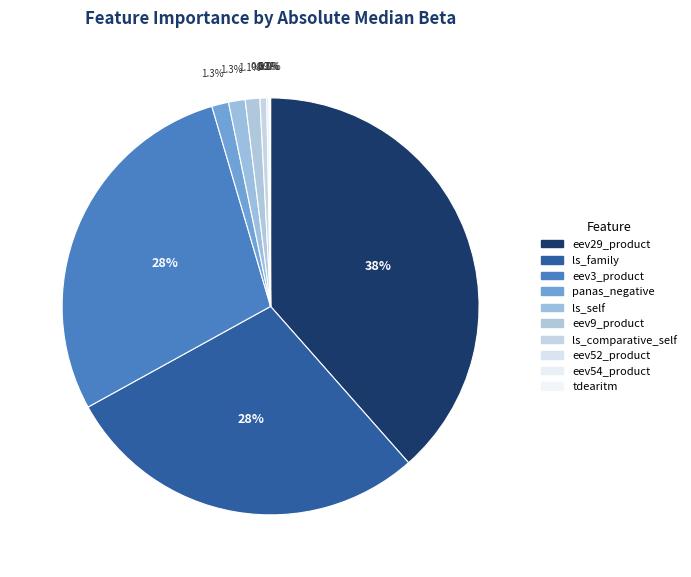

The ls_family slice represents 28% of the pie. True or false?

True